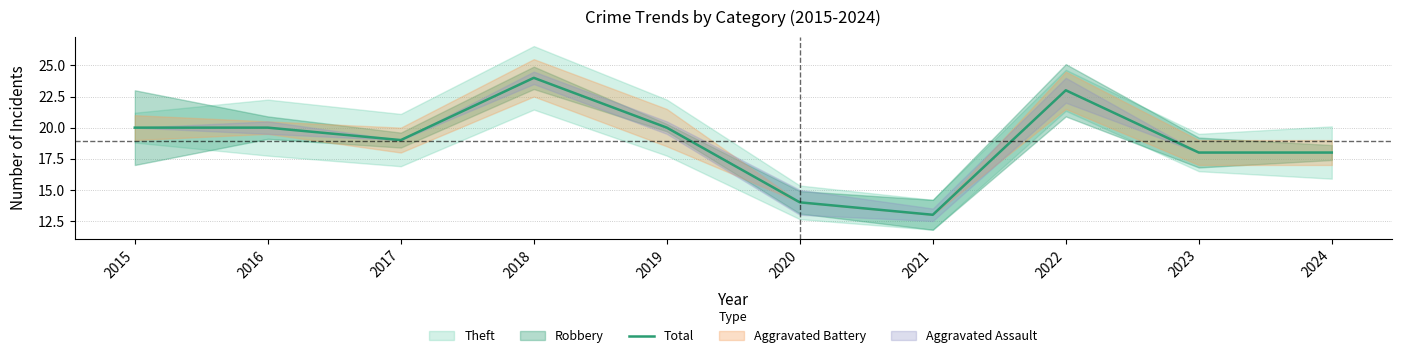

At which category does the chart reach its peak across all series?

2018